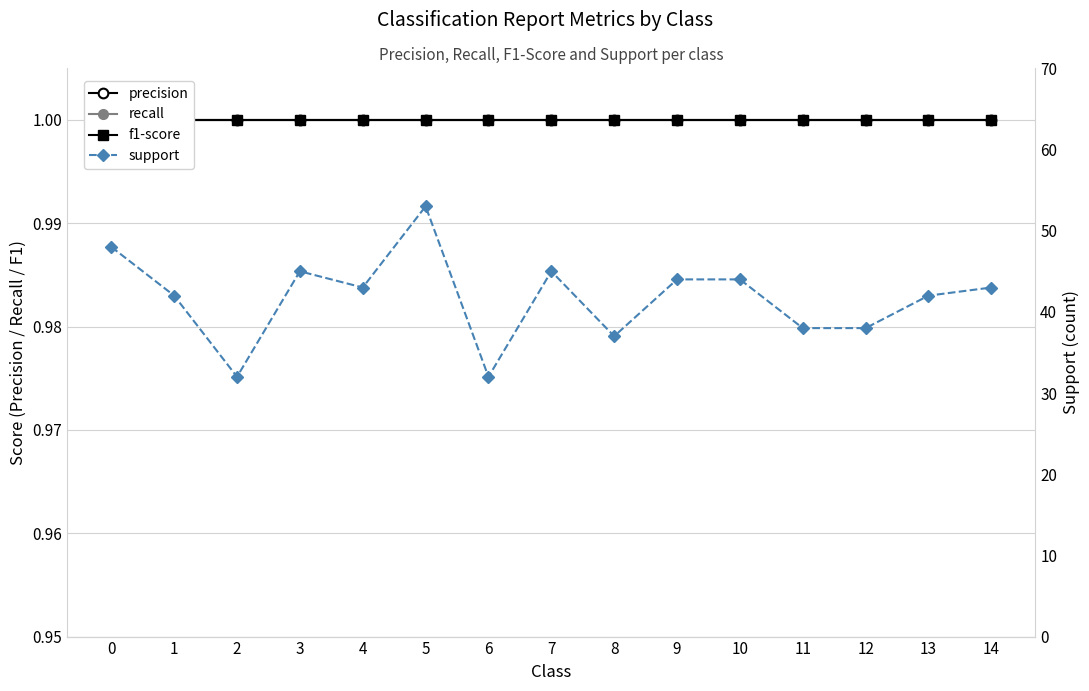

In support, how many points are higher than both neighbors (excluding endpoints)?

3